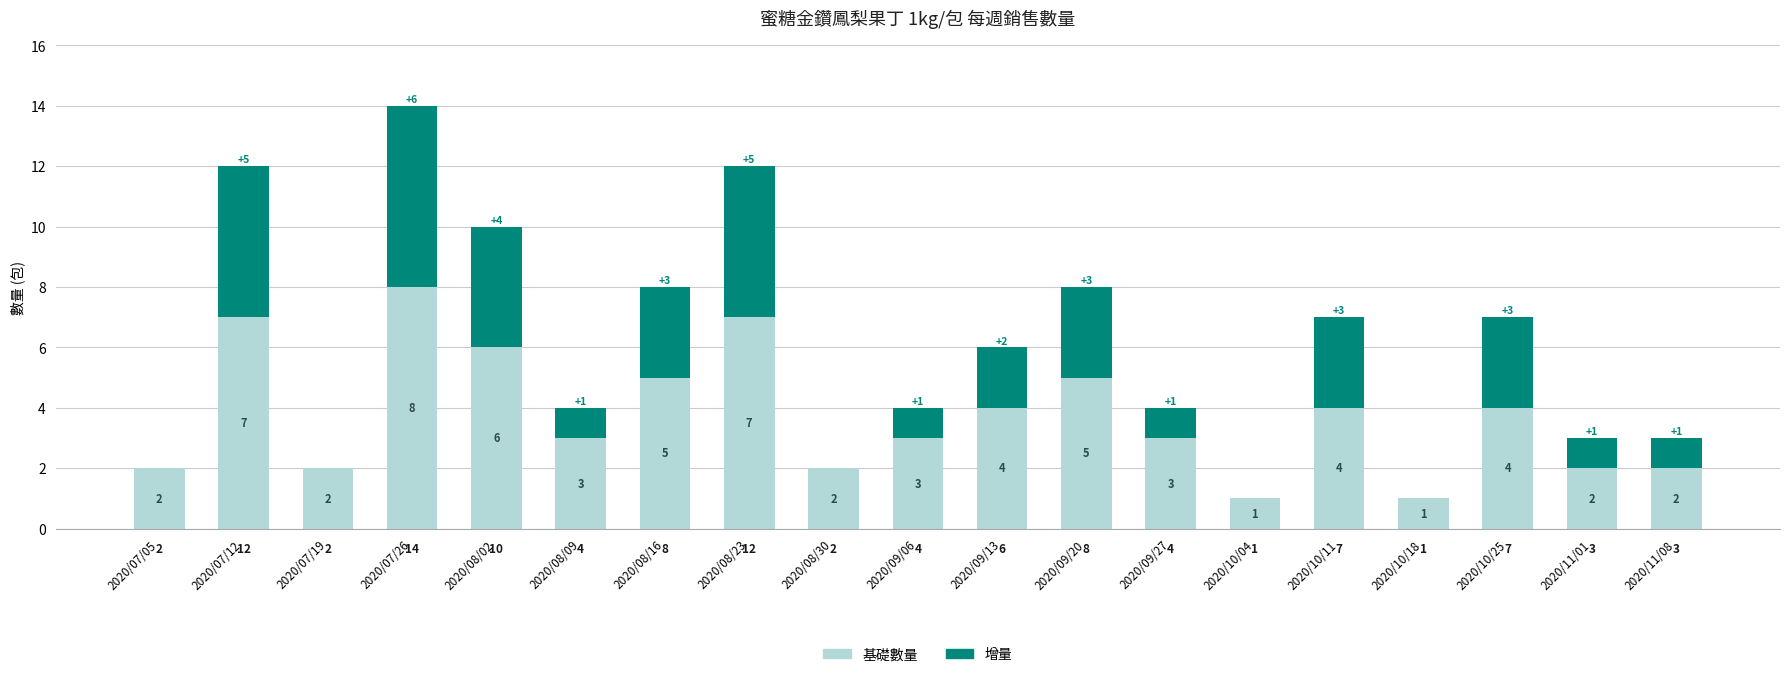

At which label does 基礎數量 reach its peak?

2020/07/26